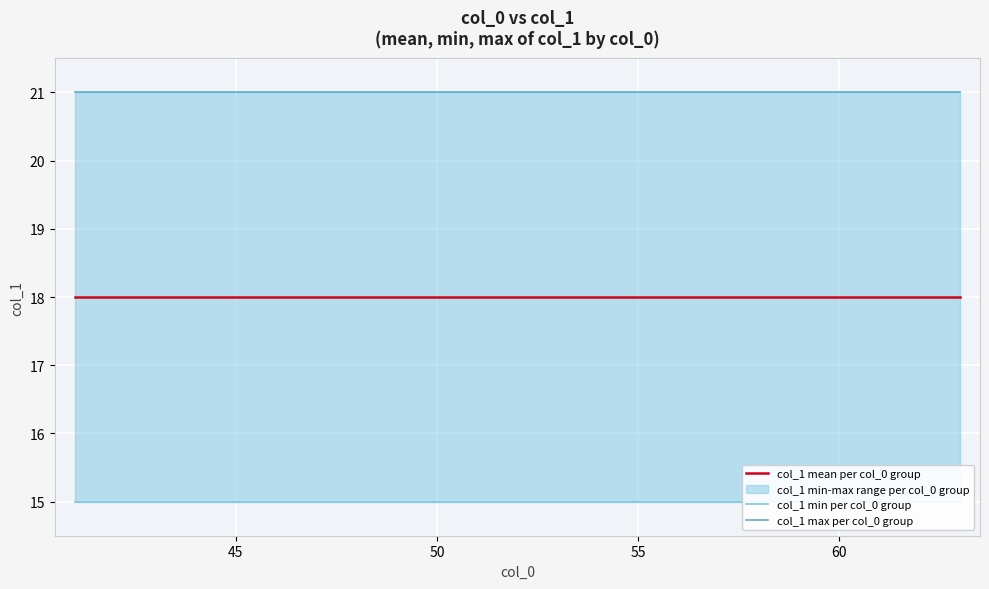

What is the value of the col_1 mean per col_0 group point at the 11th from the left?

18